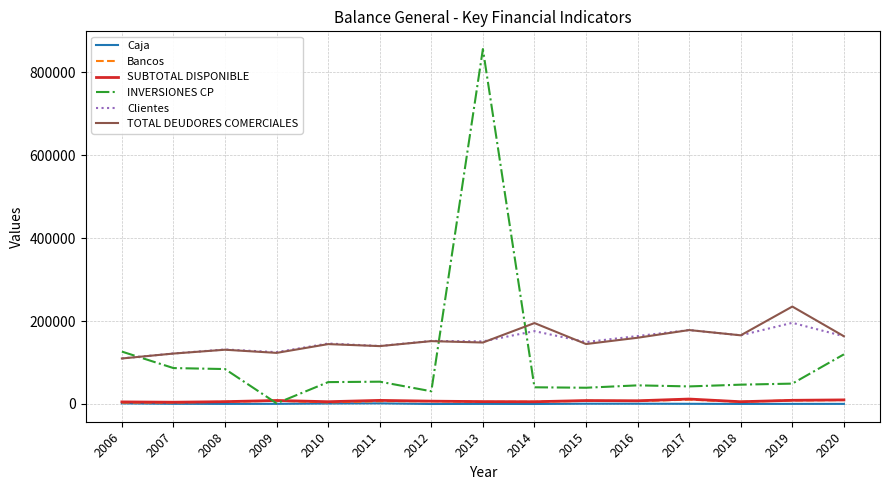

Which series has the largest range (max minus min)?

INVERSIONES CP